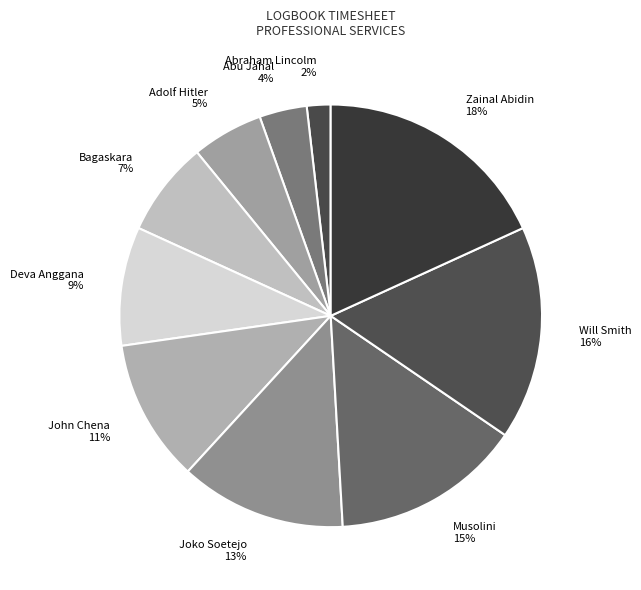

Which has a higher value, Adolf Hitler or Musolini?

Musolini